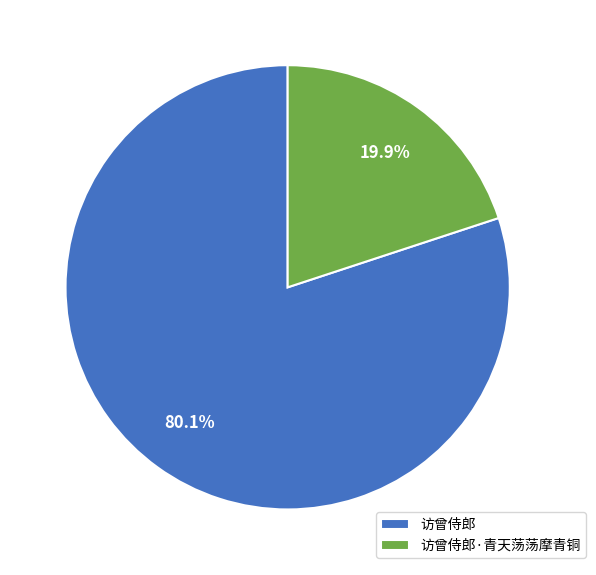

Which slice is the largest?

访曾侍郎